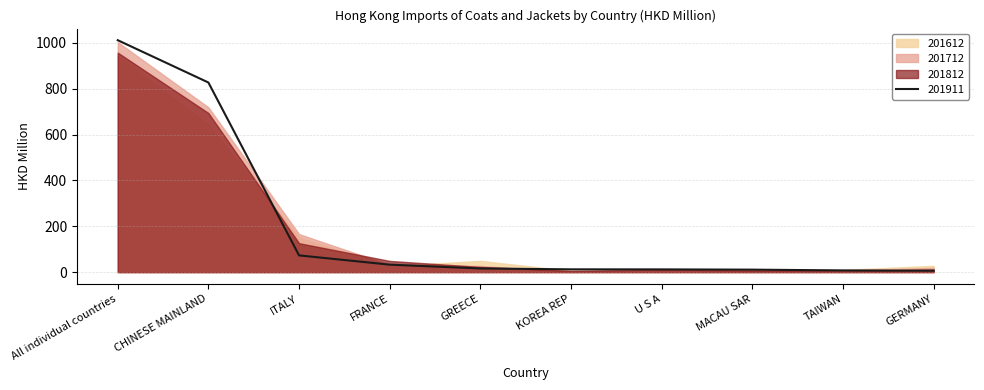

Reading left to right, transcribe all the data shown in this chart.

201612: 944.8	643.8	151.1	26.3	49.1	5.5	4.3	12.3	10.0	27.5
201712: 1003.8	719.5	166.2	31.3	26.8	1.0	6.6	8.2	7.5	18.7
201812: 957.9	694.6	126.3	49.0	22.8	5.7	11.6	7.1	4.4	11.3
201911: 1012.2	827.6	73.1	32.7	16.1	12.3	12.0	10.9	7.6	6.3